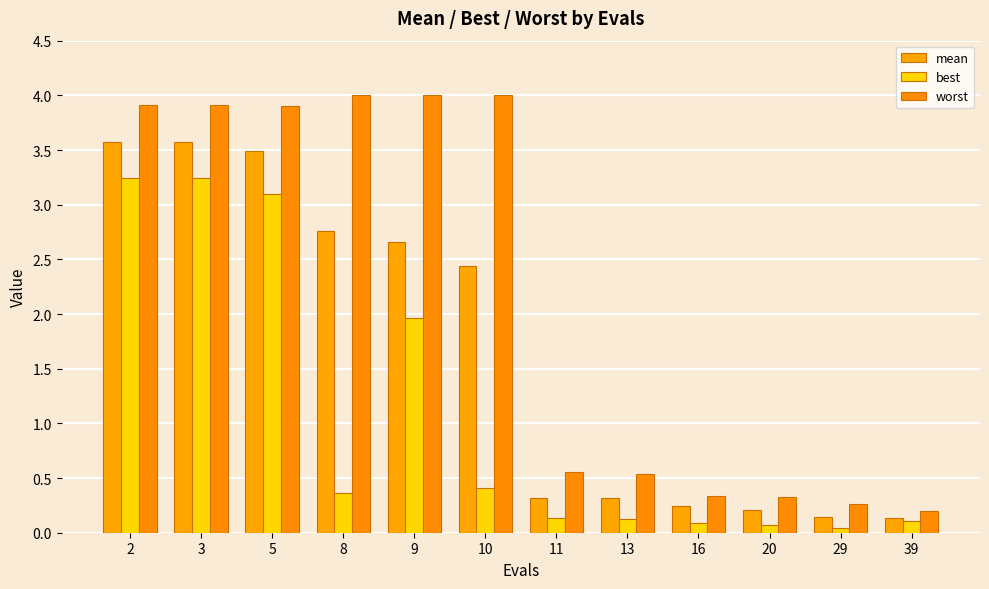

What is the value of the mean bar at the 7th from the left?

0.3